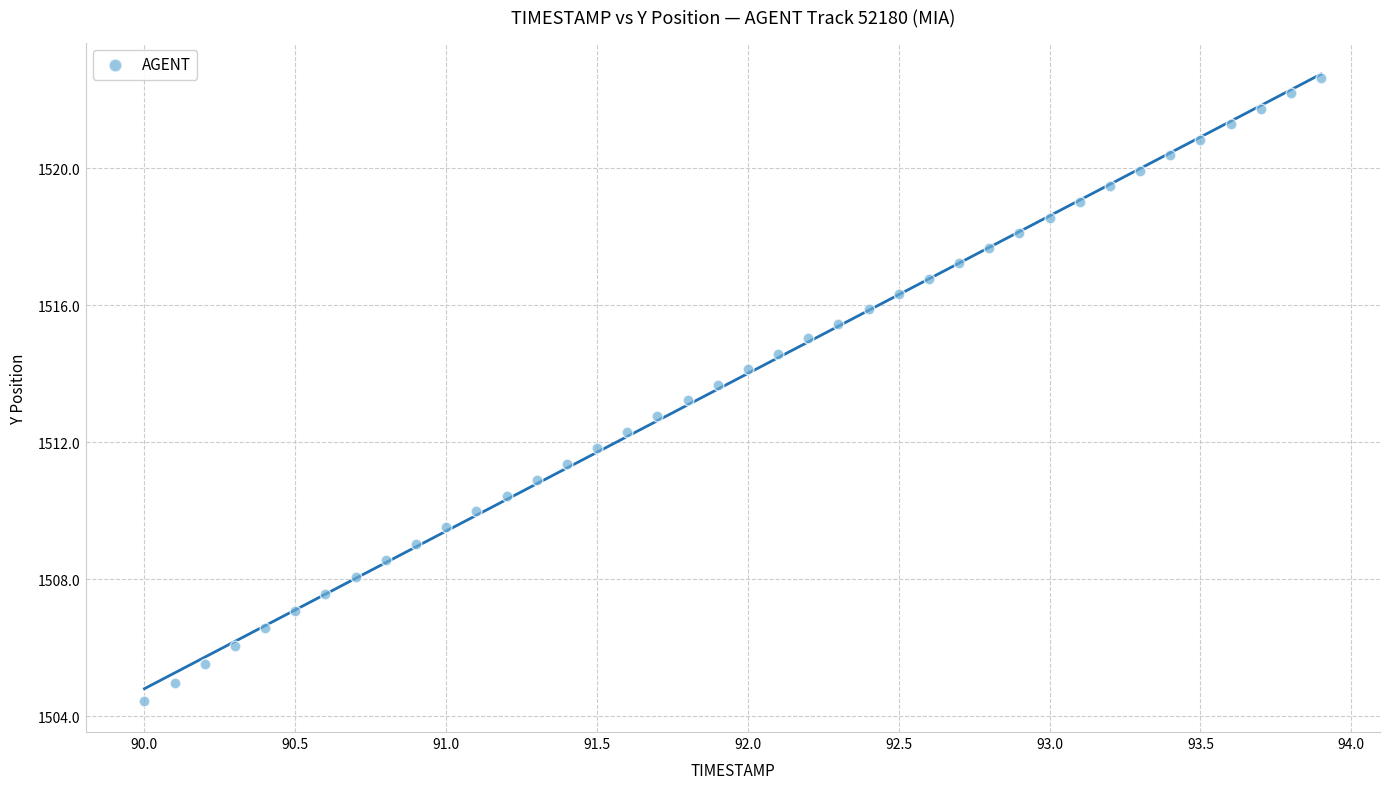

What is the range of Y values (max minus min)?

18.2